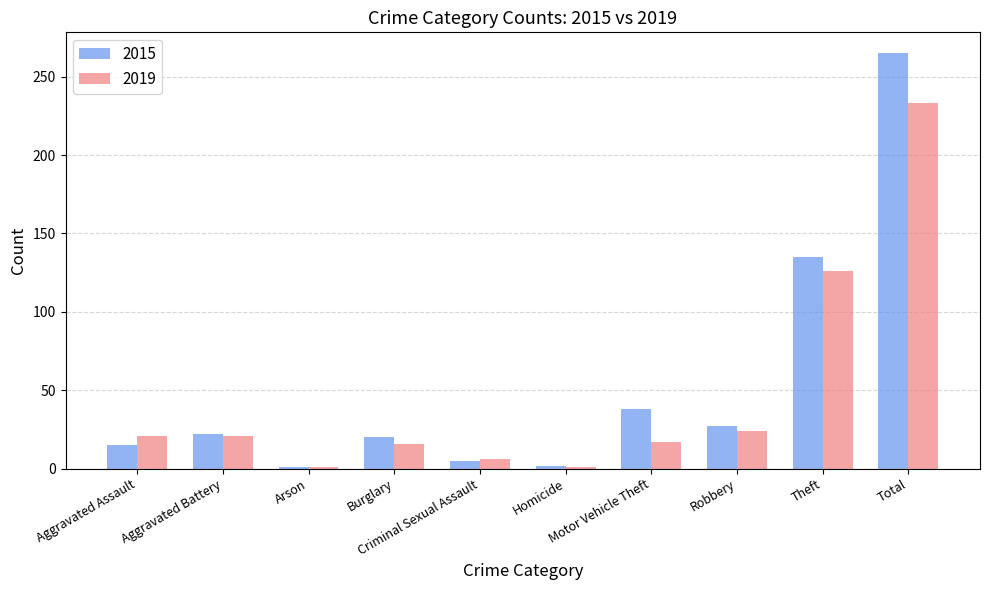

What is the greatest value displayed?

265